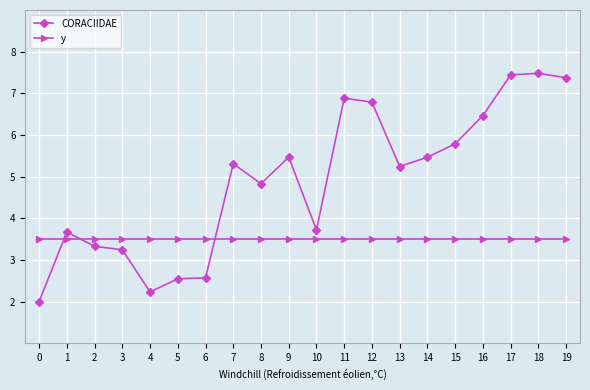

What is the lowest value of the CORACIIDAE series?

2.0